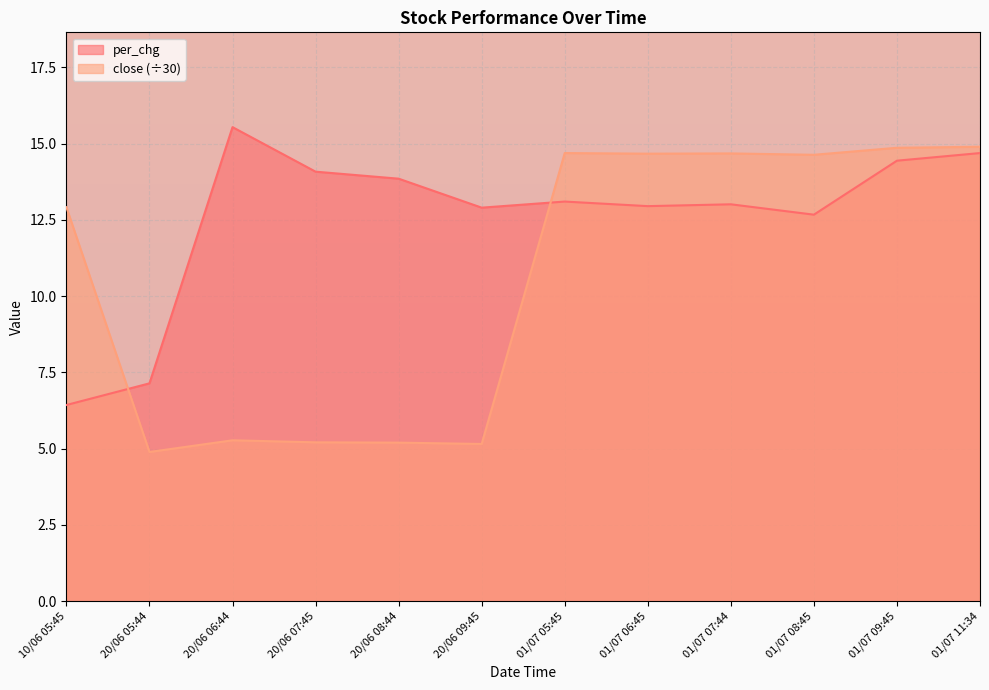

What is the difference between the highest and lowest values at 20/06 06:44?

10.3